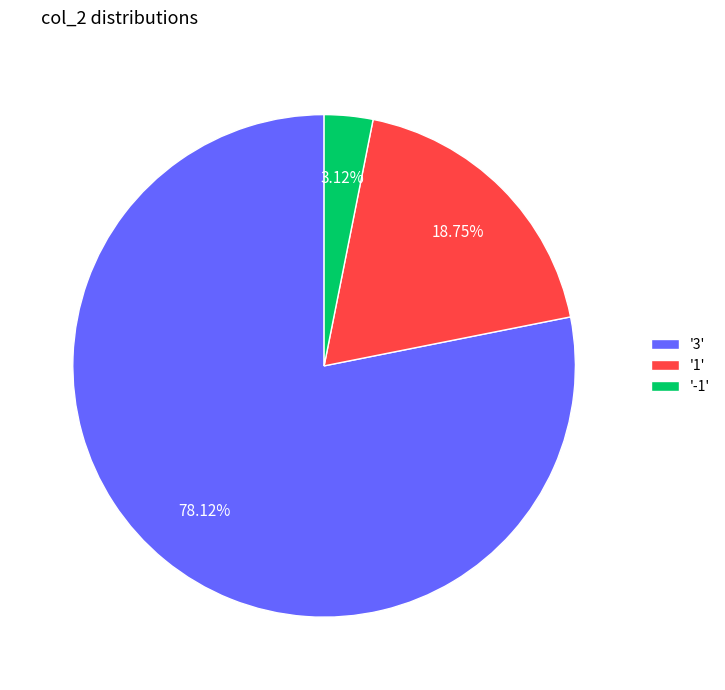

Is there a majority slice in this chart?

Yes